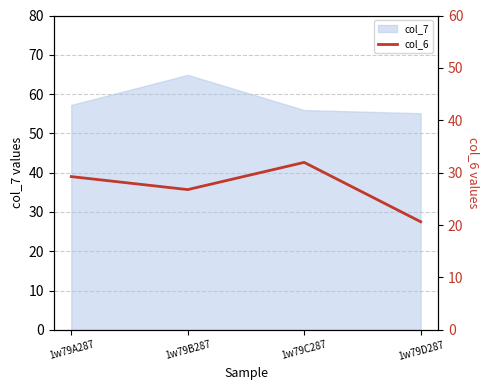

Does the chart have visible grid lines?

Yes